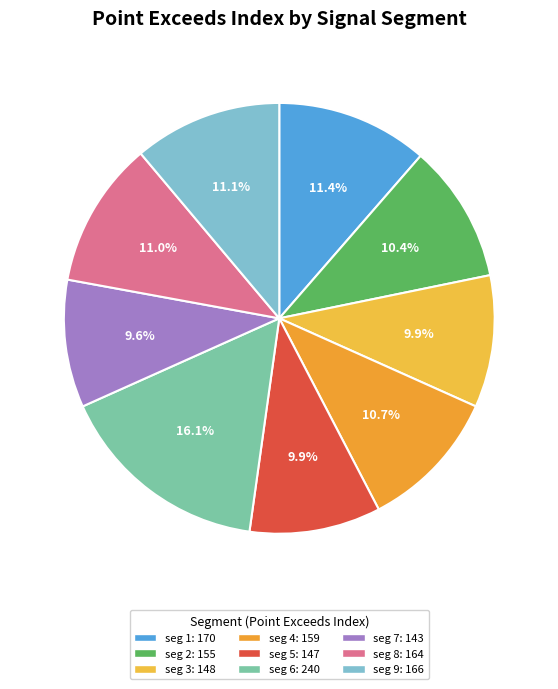

To the nearest percent, what is the average slice percentage?

11%